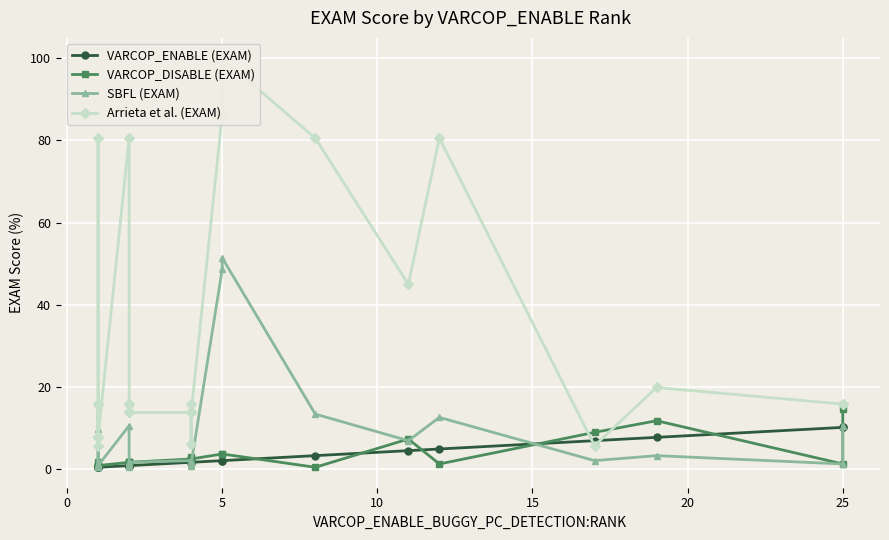

What is the average value of the SBFL (EXAM) series?

7.4